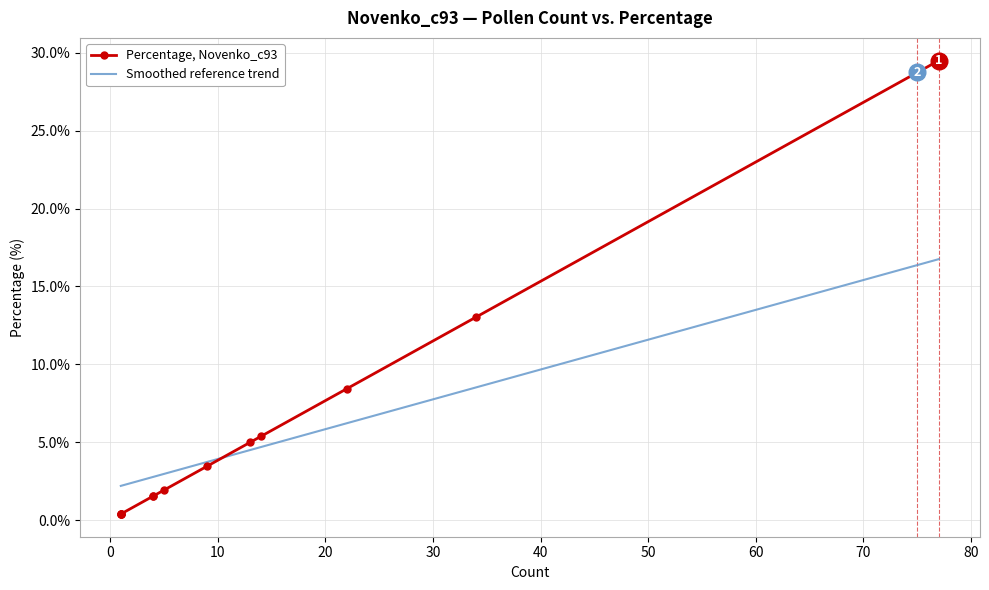

How many distinct data groups are displayed?

2